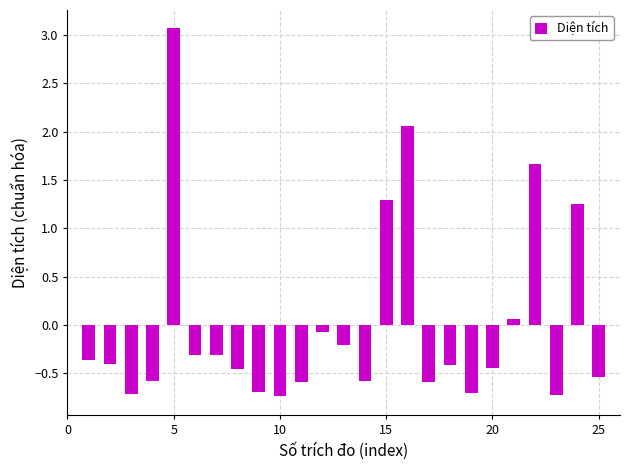

How many values are below 0?

19